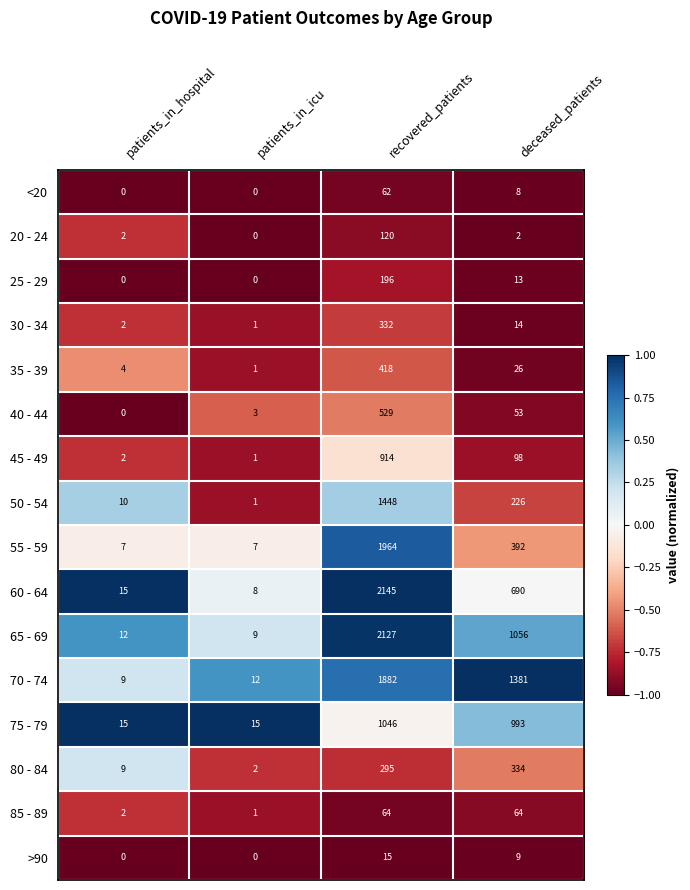

What is the lowest value of the 75 - 79 series?

15